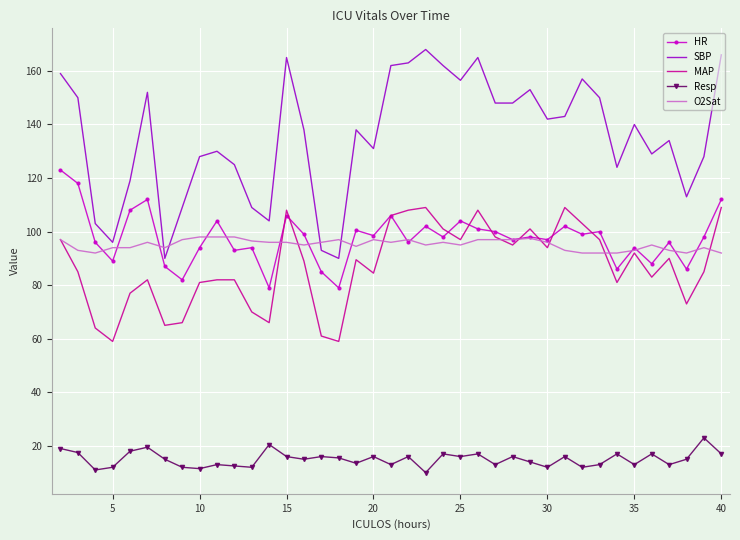

Which series has the widest spread of values?

SBP